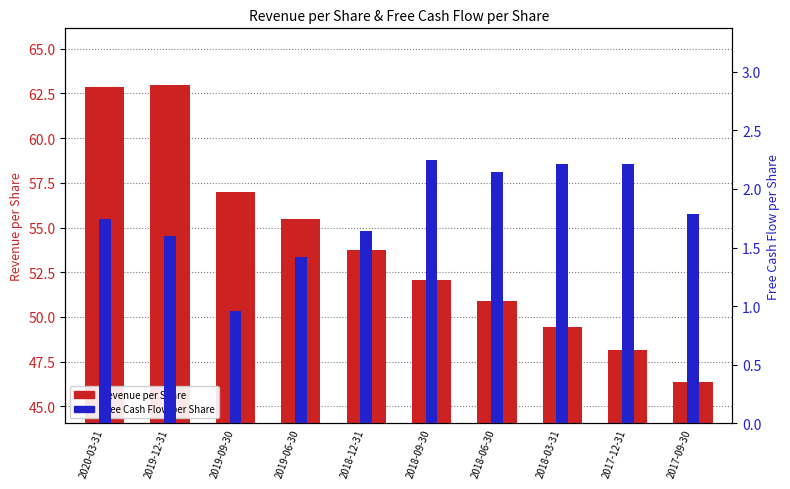

What is the maximum value shown in the chart?

63.0